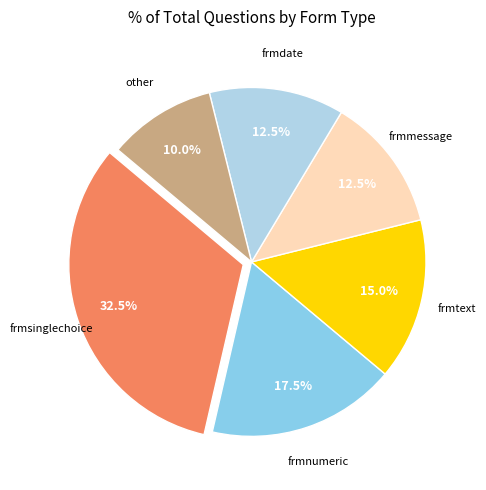

Count the number of slices in the pie.

6